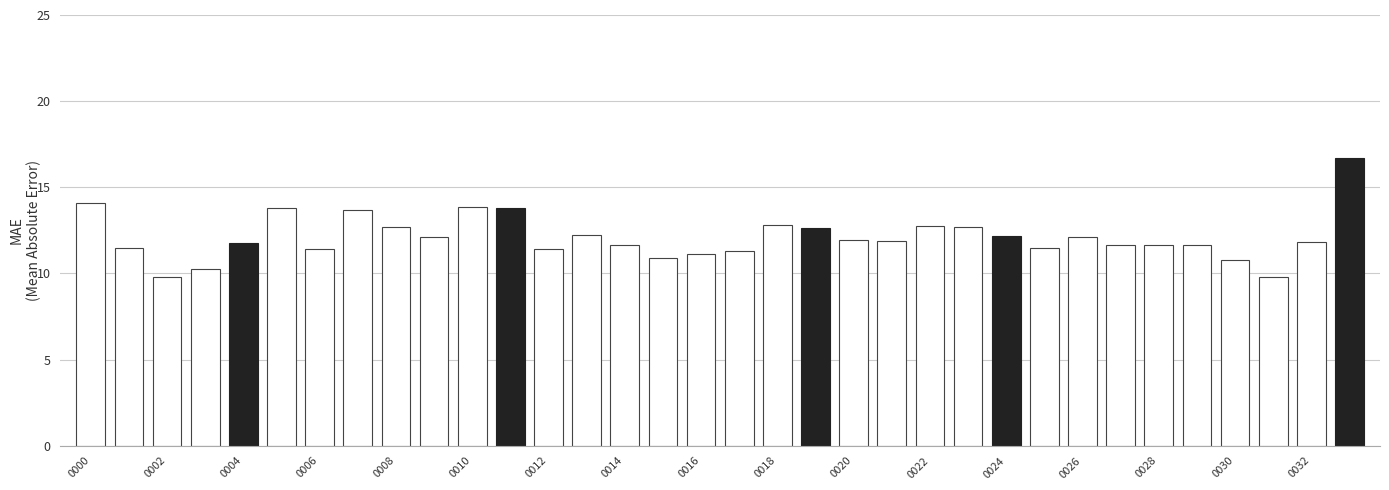

What is the average value?

12.1